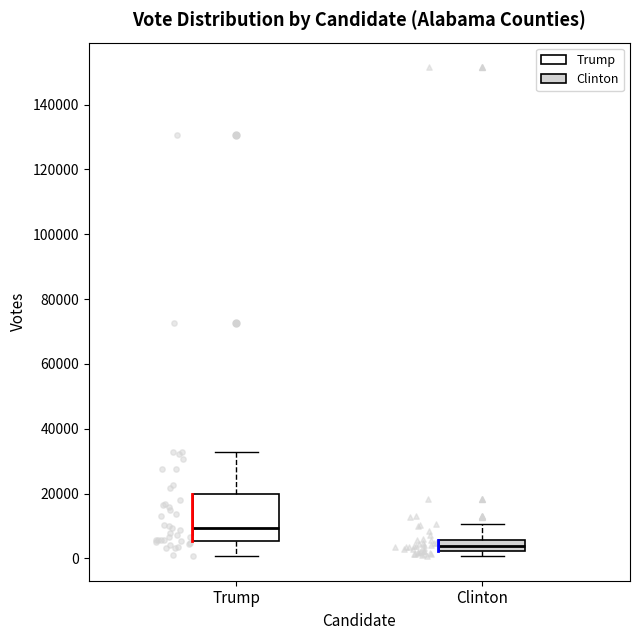

Comparing the boxes themselves (not the whiskers), which one is the tallest?

Trump